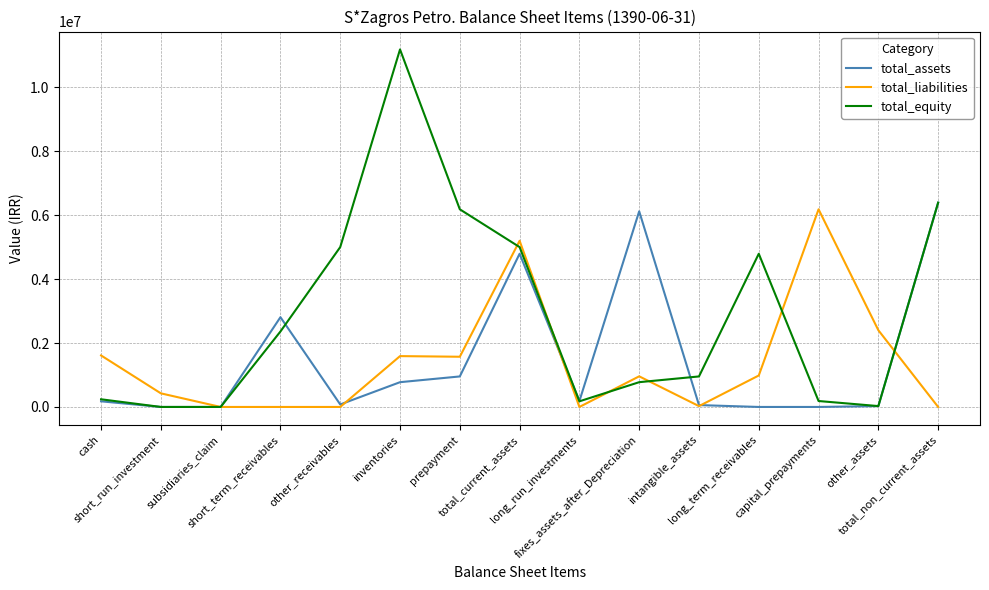

What is the average value of the total_equity series?

2884432